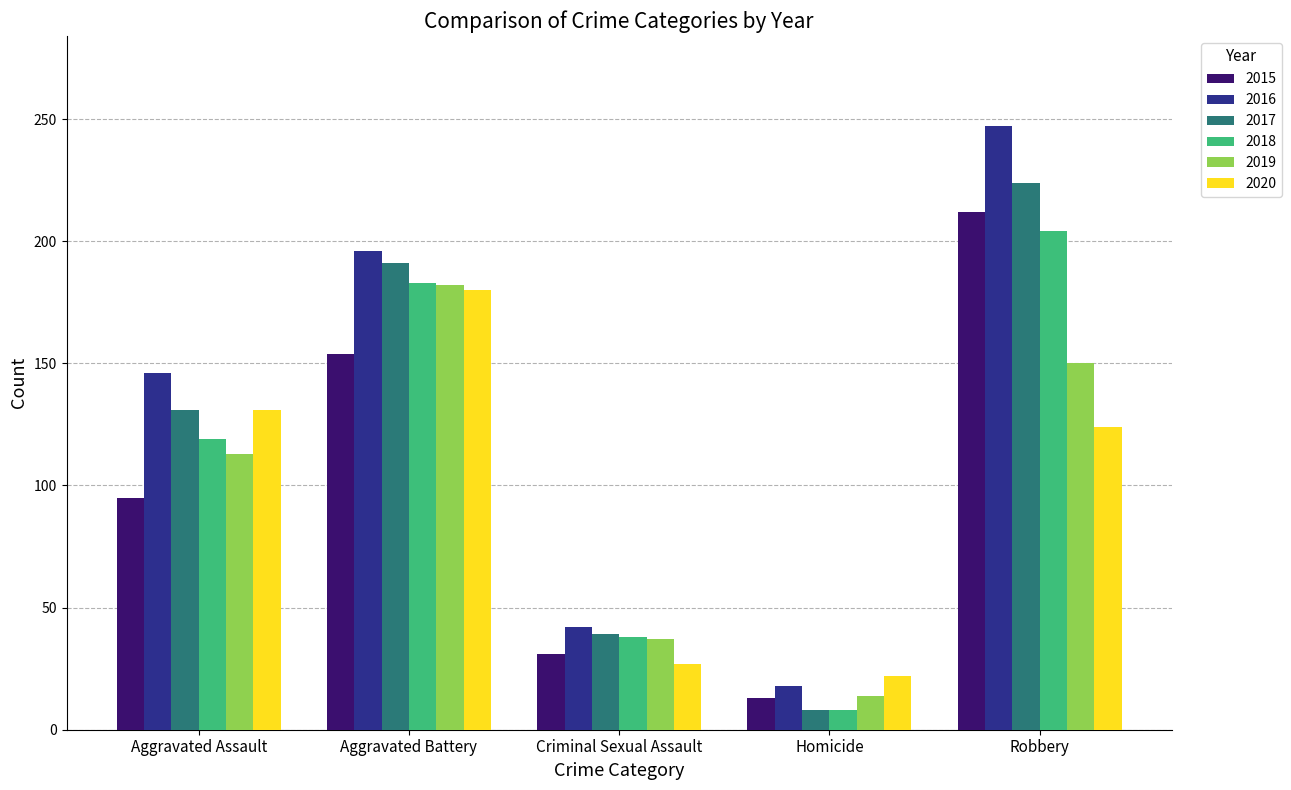

What are all the series names shown in the legend?

2015, 2016, 2017, 2018, 2019, 2020